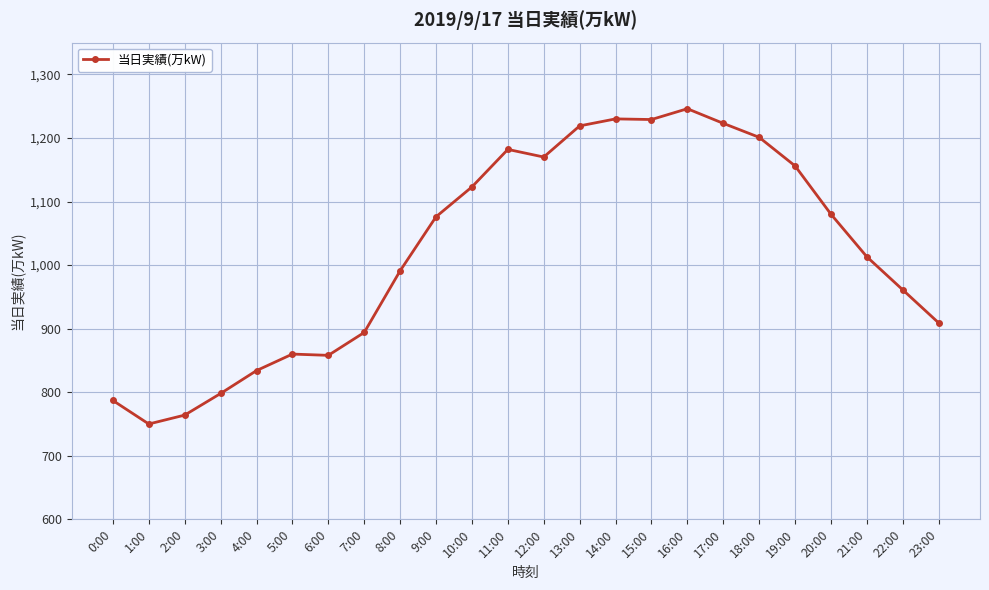

What is the sum of all values?

24554